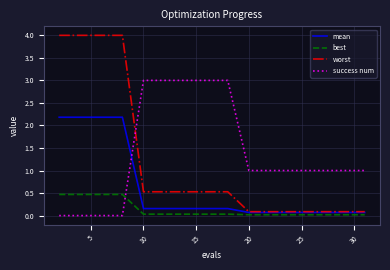

At how many categories does at least one series exceed 0?

16